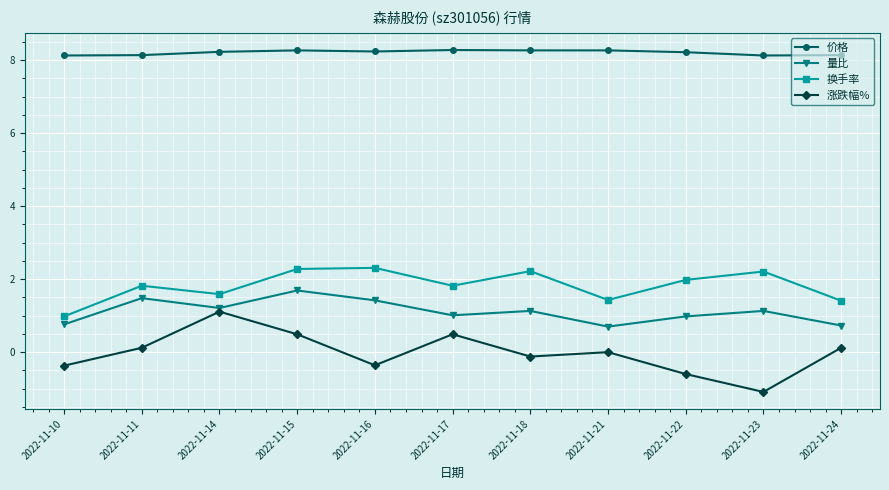

What are all the series names shown in the legend?

价格, 量比, 换手率, 涨跌幅%